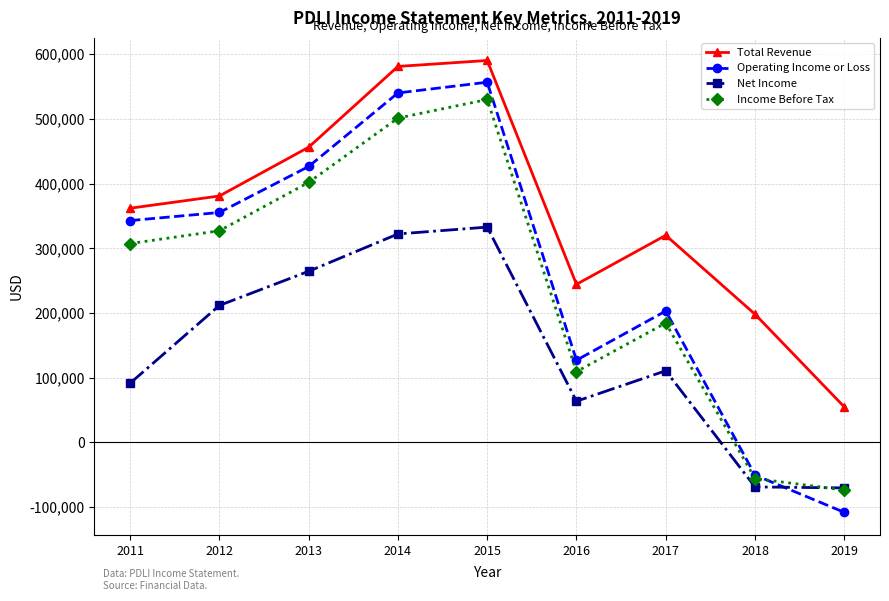

What is the value of the Operating Income or Loss point at the 5th from the left?

556800